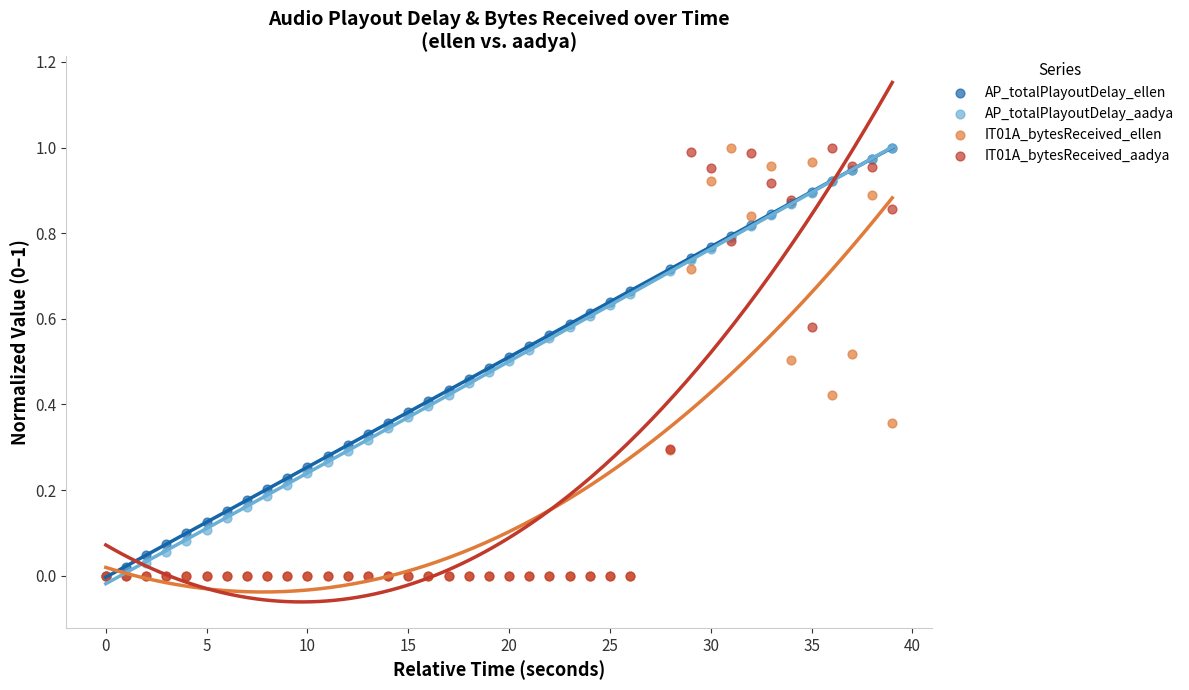

What are all the series names shown in the legend?

AP_totalPlayoutDelay_ellen, AP_totalPlayoutDelay_aadya, IT01A_bytesReceived_ellen, IT01A_bytesReceived_aadya